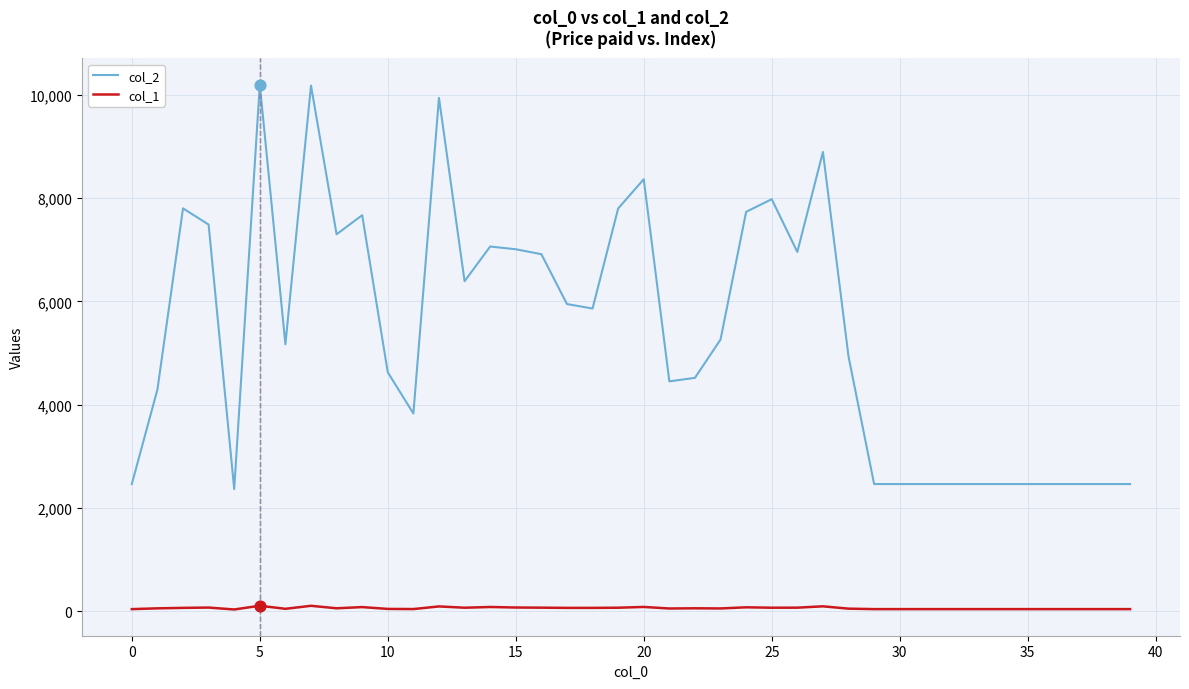

At how many categories does at least one series exceed 456?

40